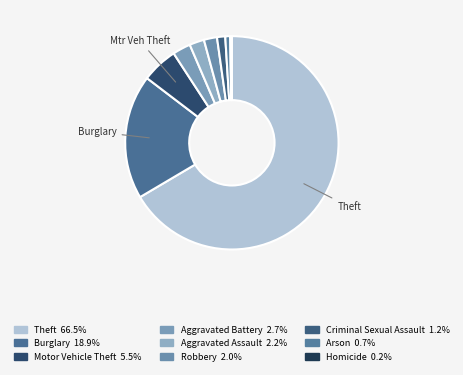

Which slice is the smallest?

Homicide